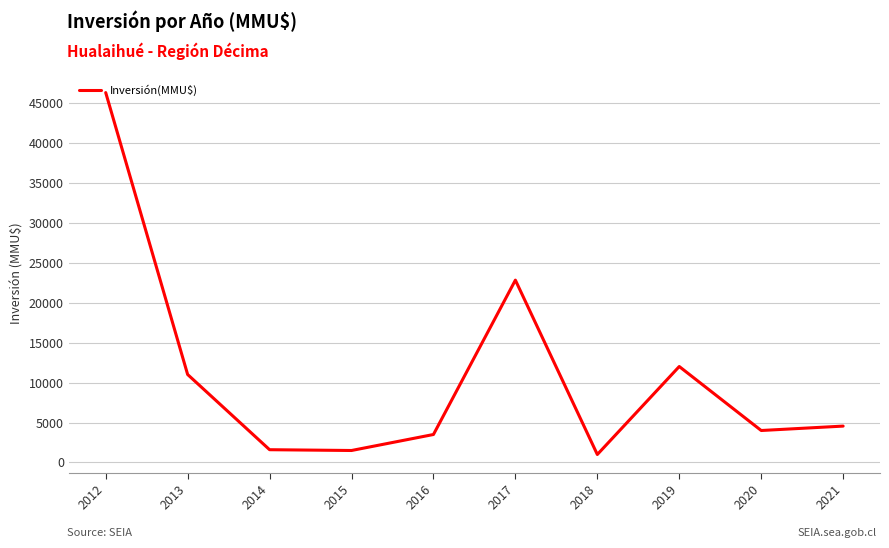

What is the ratio of the value at 2016 to the value at 2015?

2.3